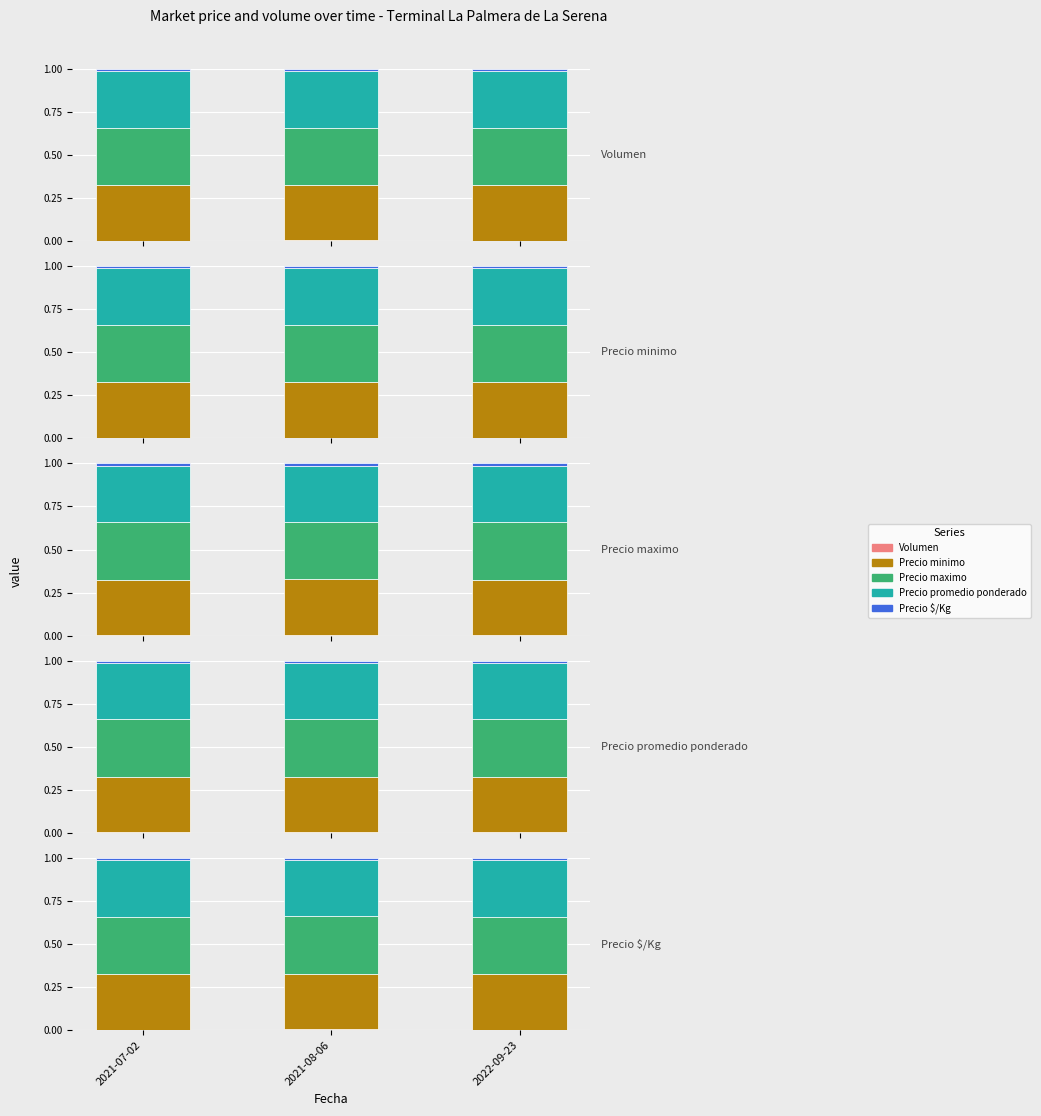

What is the maximum value for Precio promedio ponderado?

0.3